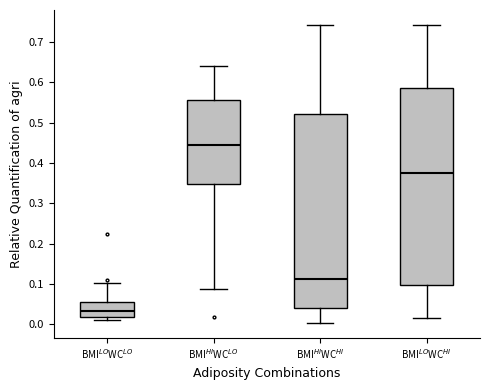

Reading left to right, transcribe this box plot: for each box, give where its median line is, the range the box spans, and where its two whiskers end, as read against the y-axis. The values are not printed on the chart, so give them approximately, as read against the axis.

BMI$^{LO}$WC$^{LO}$: median 0.03, box 0.02 to 0.05, whiskers 0.01 to 0.10
BMI$^{HI}$WC$^{LO}$: median 0.44, box 0.35 to 0.56, whiskers 0.09 to 0.64
BMI$^{HI}$WC$^{HI}$: median 0.11, box 0.04 to 0.52, whiskers 0.00 to 0.74
BMI$^{LO}$WC$^{HI}$: median 0.38, box 0.10 to 0.59, whiskers 0.02 to 0.74